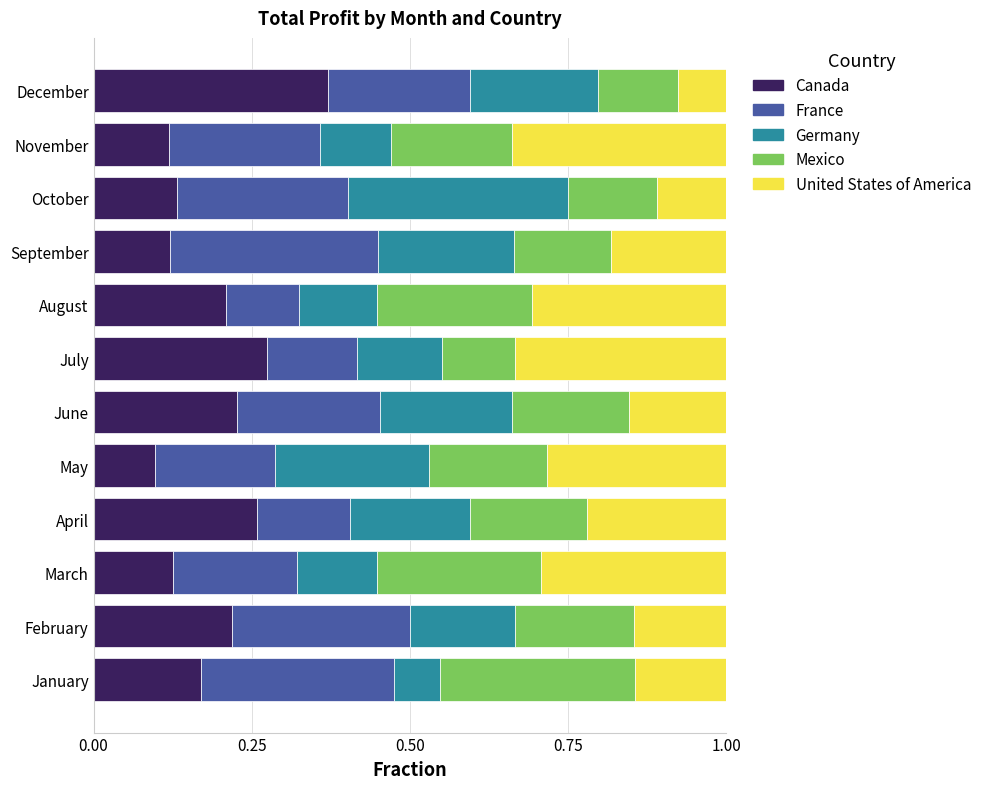

What are all the series names shown in the legend?

Canada, France, Germany, Mexico, United States of America